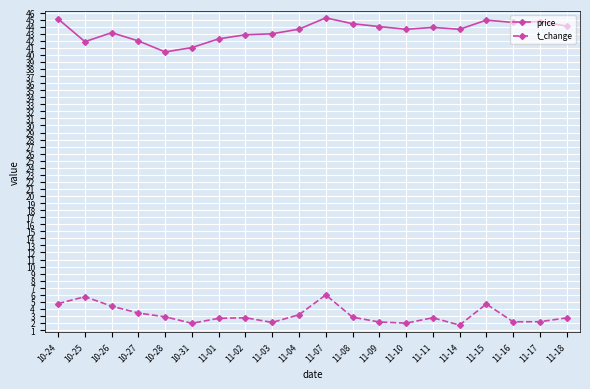

Rank the series by their average value, from lowest to highest.

t_change, price